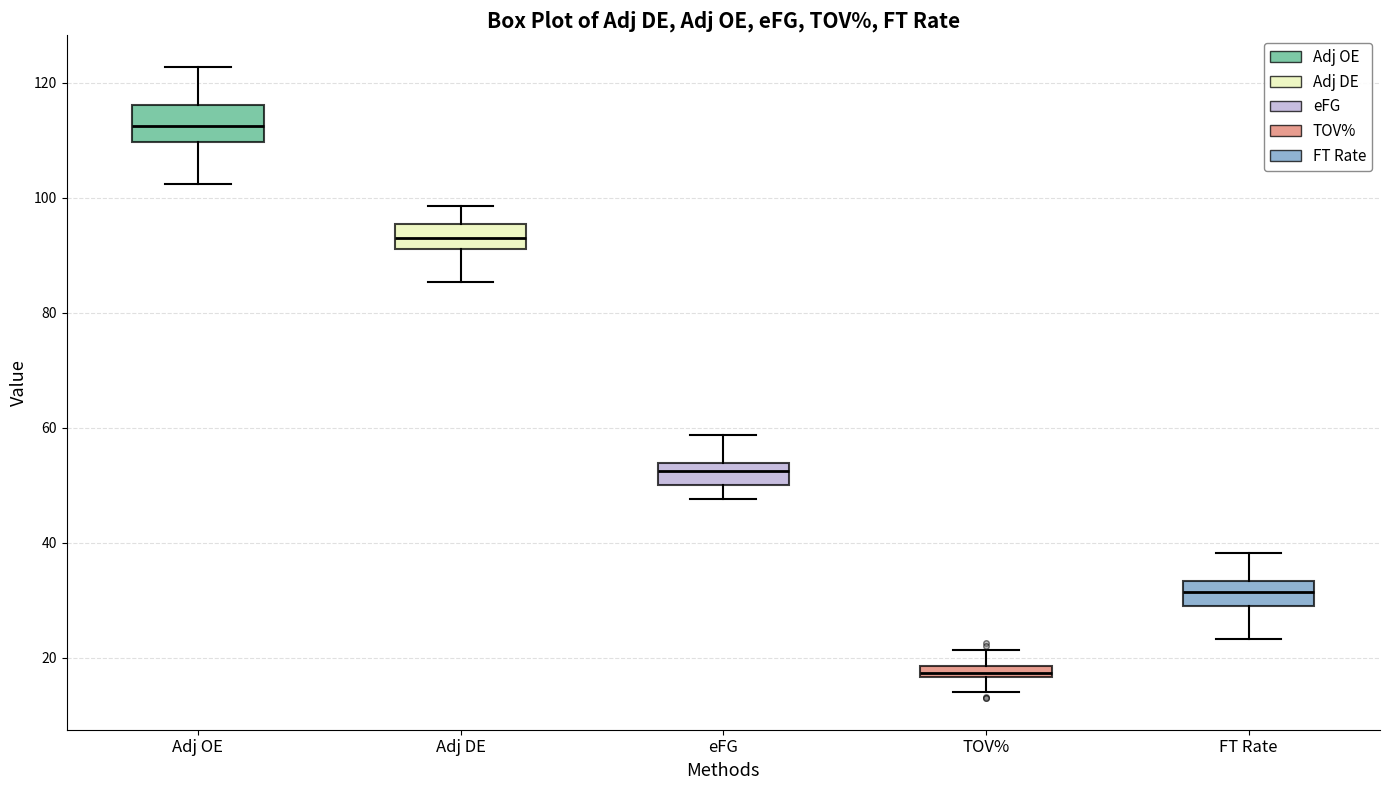

Where is the lower edge of the box for eFG on the y-axis? The values are not printed on the chart, so give them approximately, as read against the axis.

50